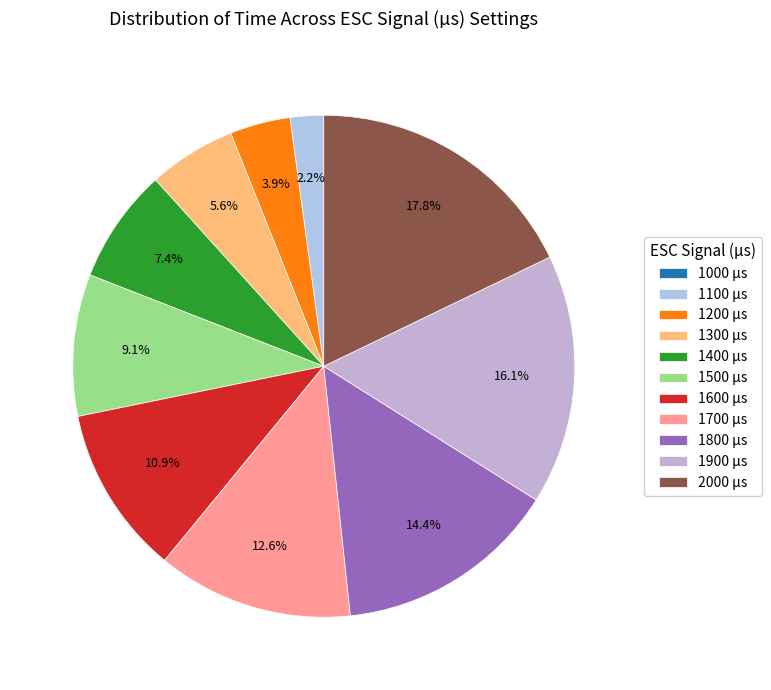

What percentage is the 1100 slice, to the nearest percent?

2%